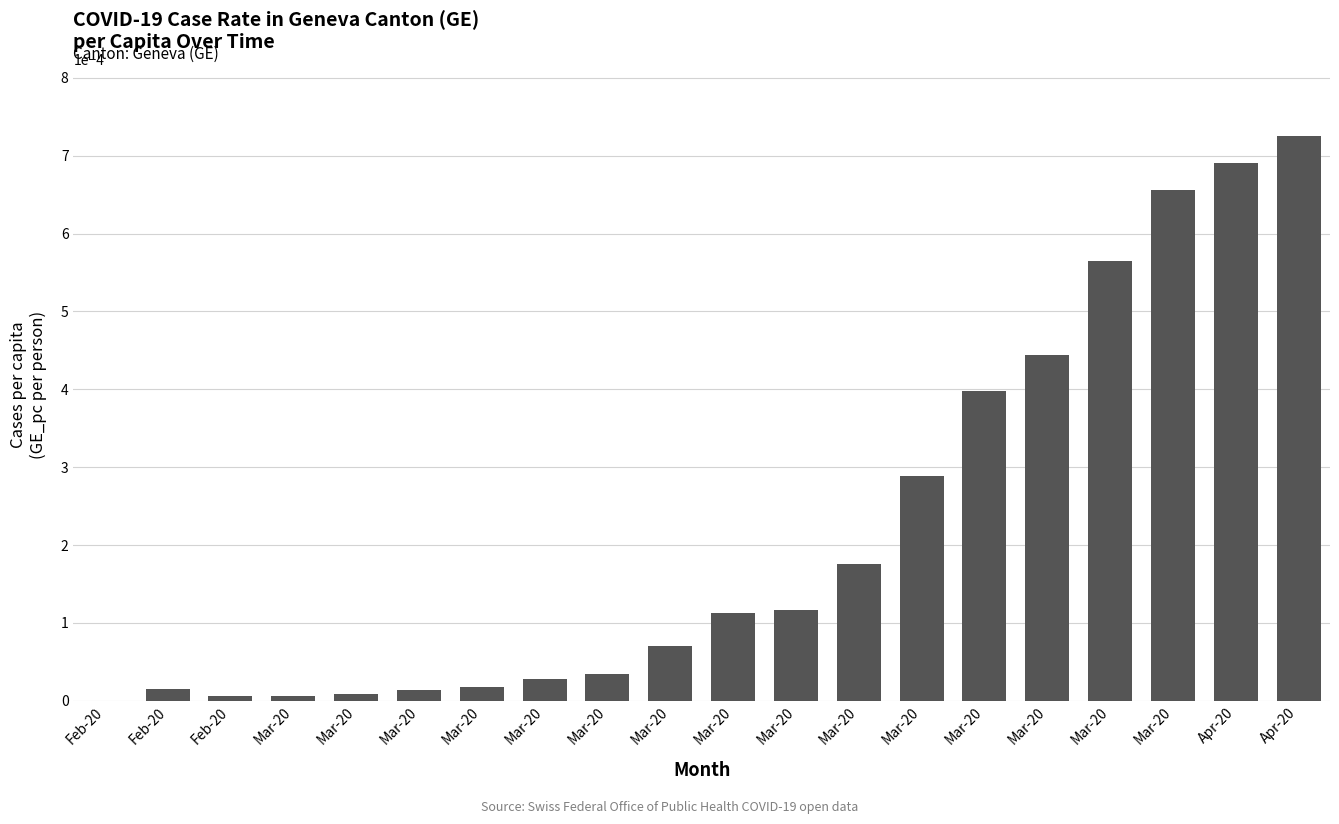

What is the label of the 5th bar from the left?

Mar-20